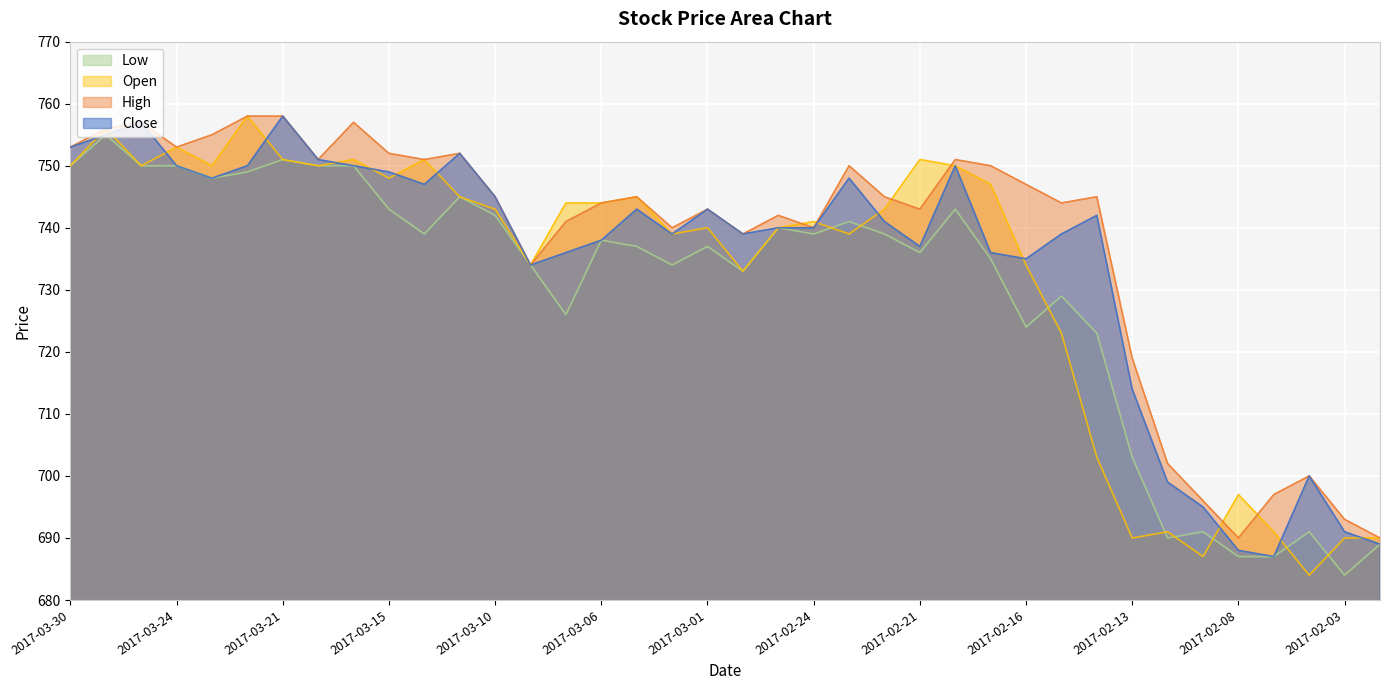

At which category is the sum across all series the highest?

2017-03-28